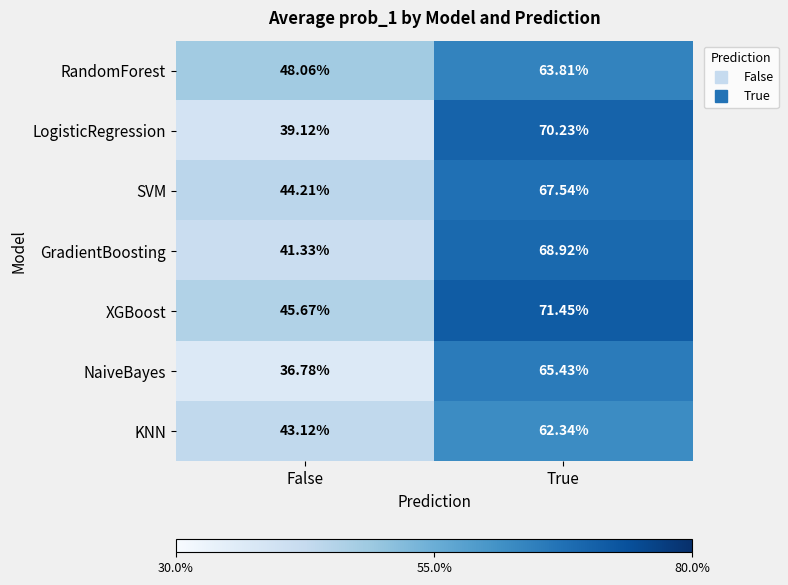

Which series has the largest range (max minus min)?

LogisticRegression